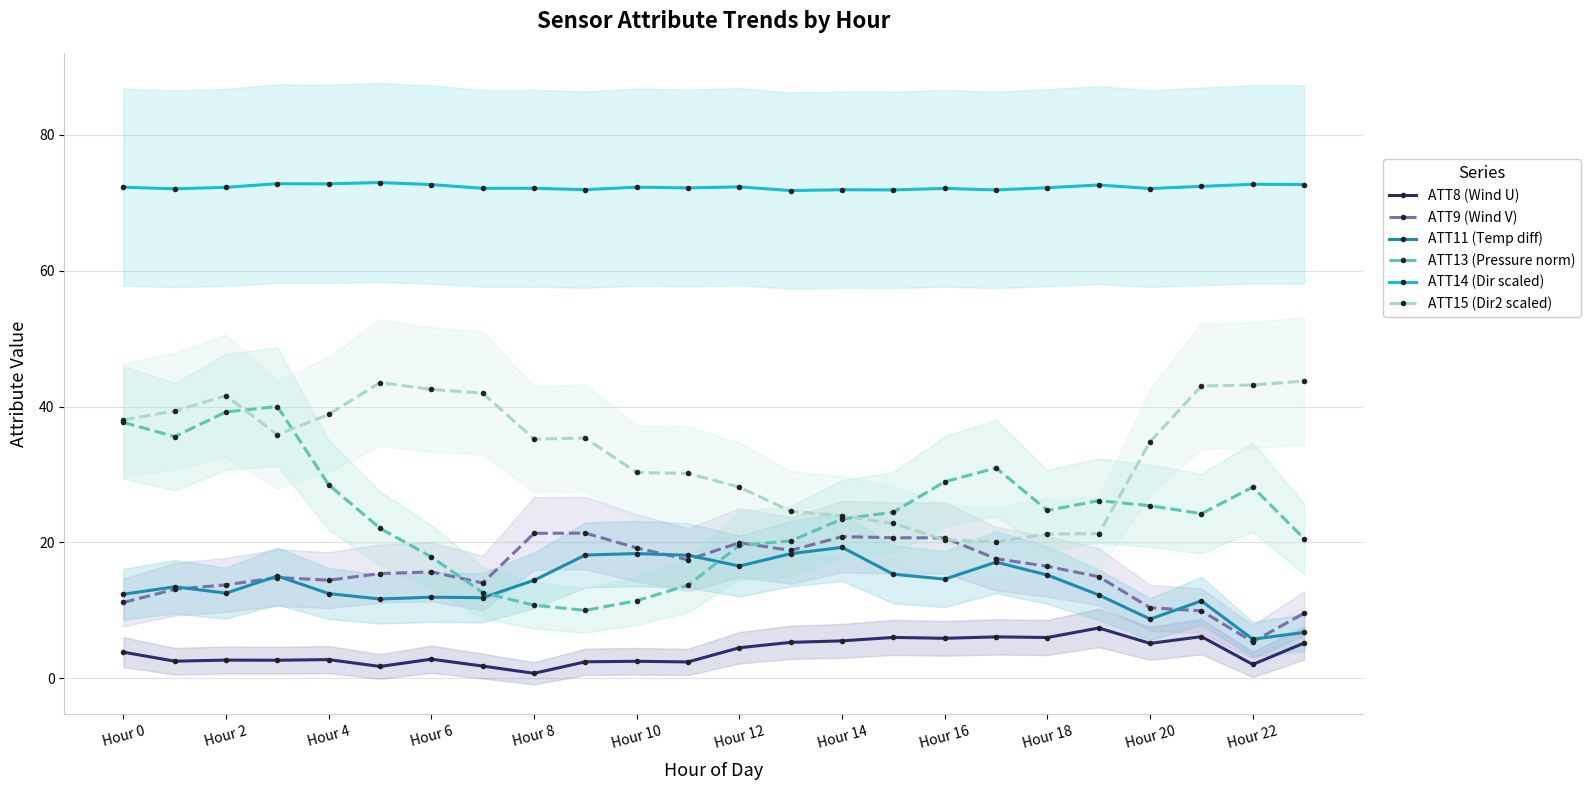

What is the lowest value of the ATT13 (Pressure norm) series?

10.0